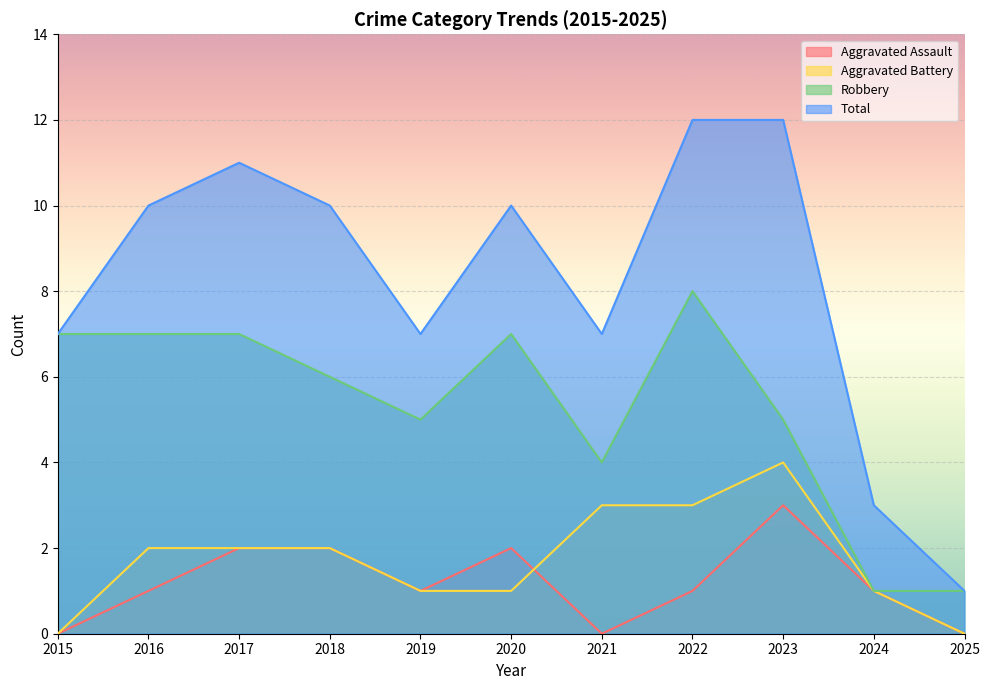

Which series has the largest range (max minus min)?

Total